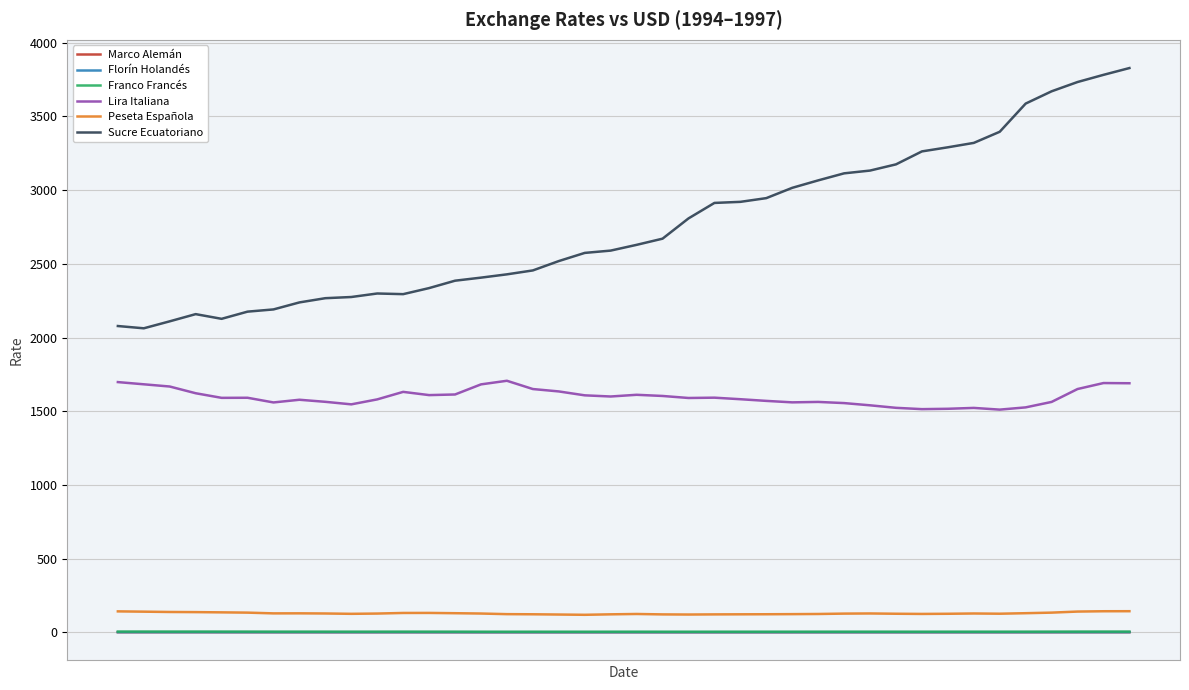

Which series has the widest spread of values?

Sucre Ecuatoriano